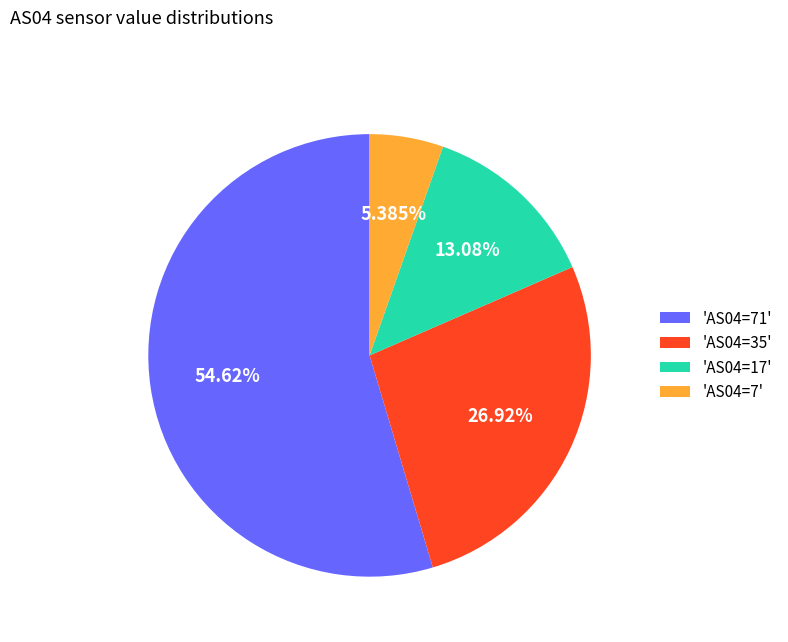

Which has a higher value, 'AS04=17' or 'AS04=35'?

'AS04=35'